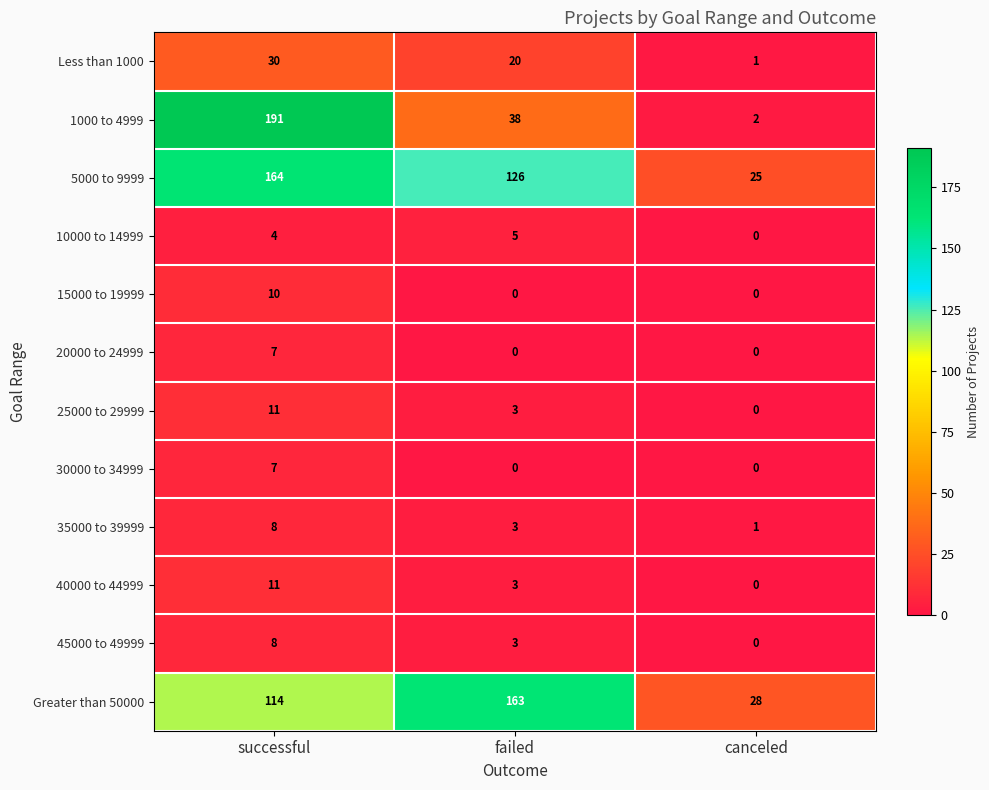

At how many categories does at least one series exceed 21?

3